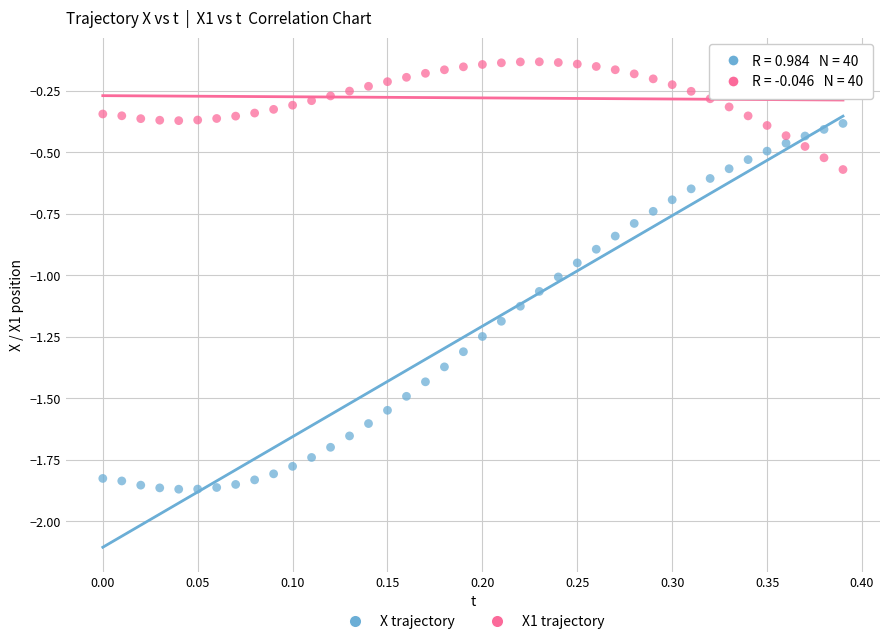

Which series has the widest spread of Y values?

X trajectory